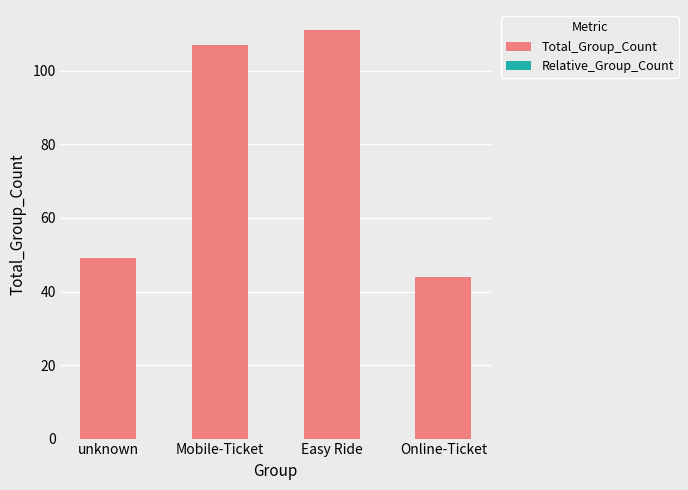

What is the sum of the Total_Group_Count values at Online-Ticket and unknown?

93.0